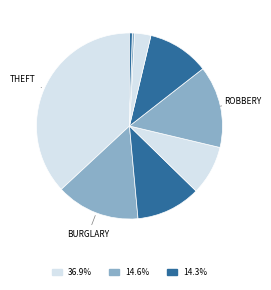

How many segments does this pie chart have?

9